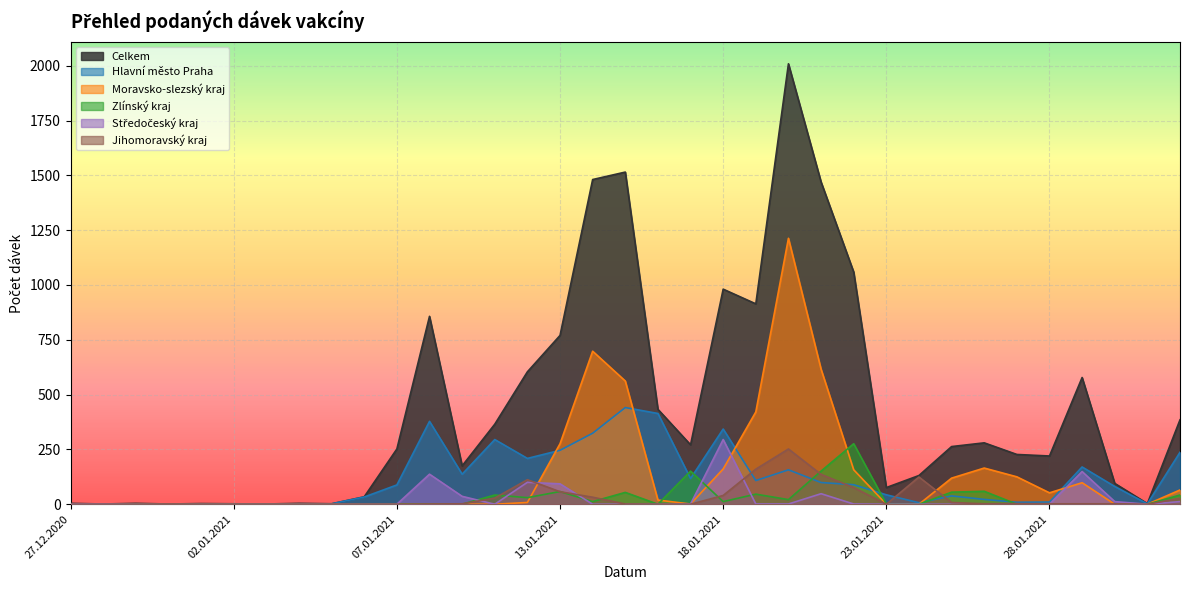

What is the label of the 21st point from the left?

18.01.2021